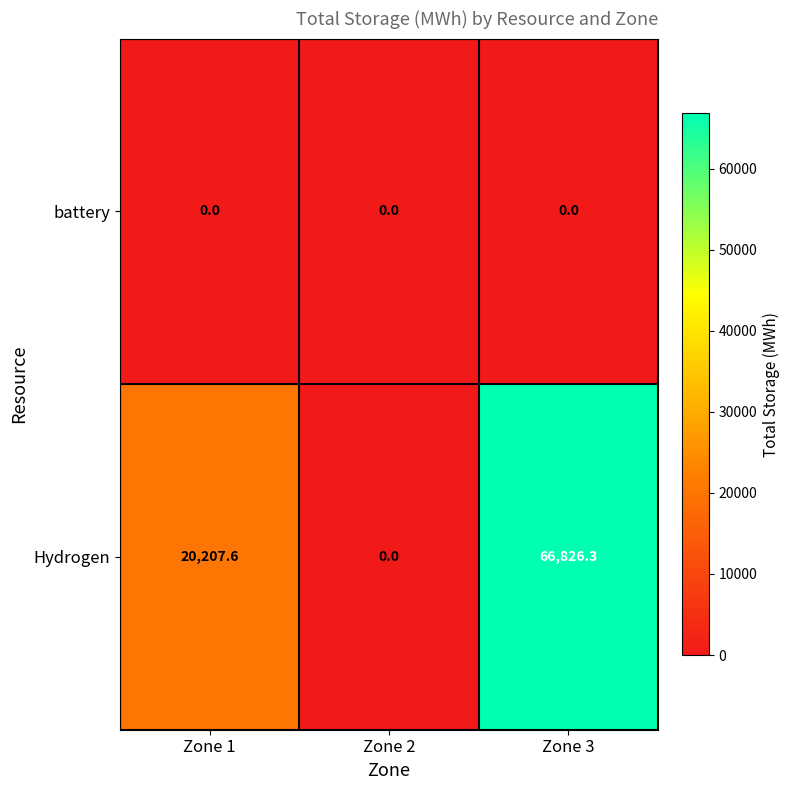

At which label is Hydrogen closest to 33413?

Zone 1